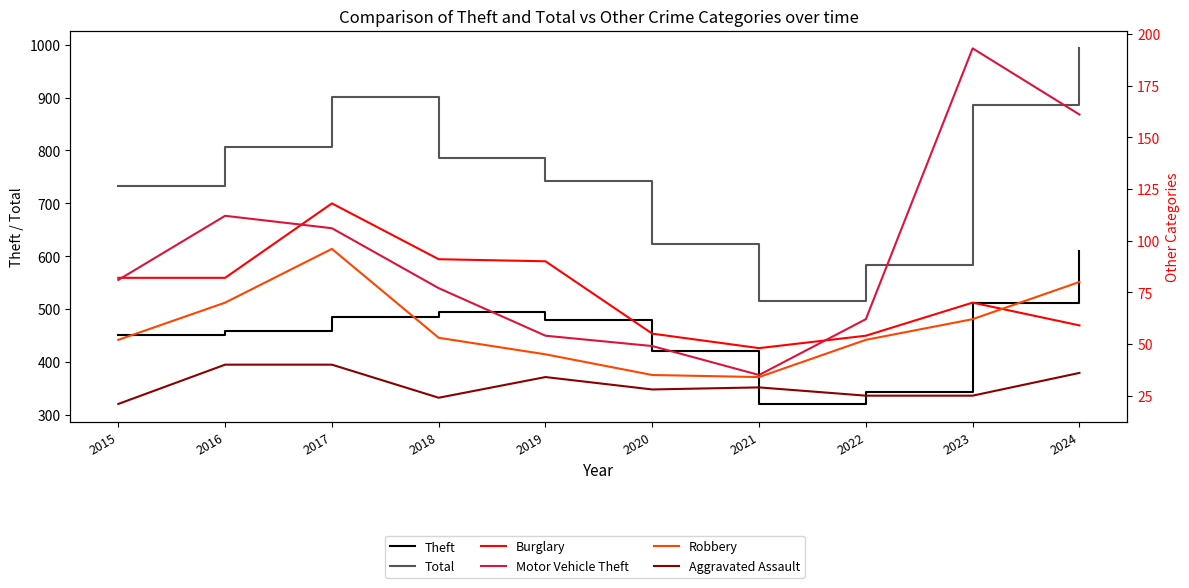

At which label is Aggravated Assault closest to 30?

2021